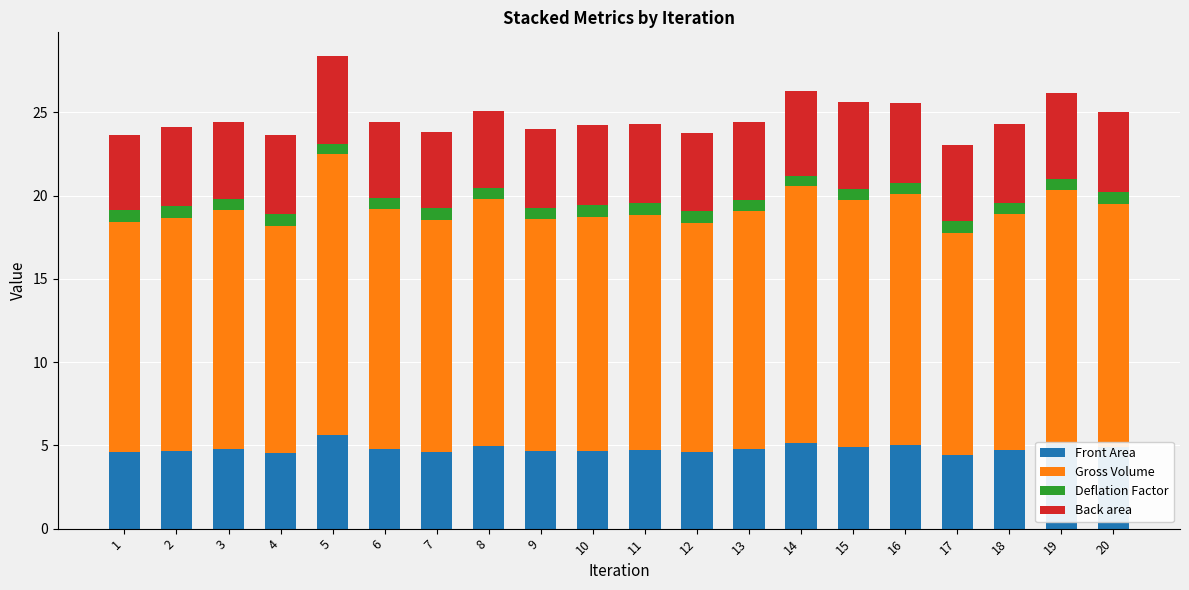

What is the total value across all series at 17?

23.0